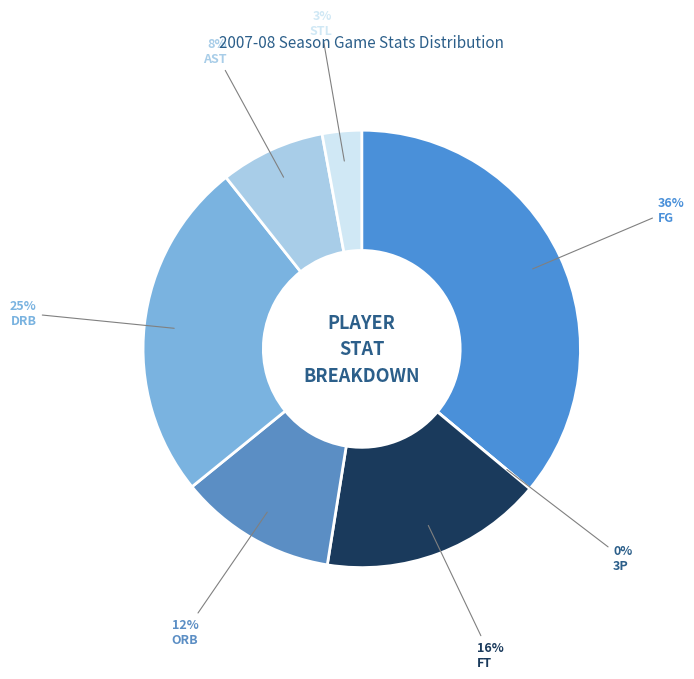

Do ORB and DRB together represent more than half of the pie?

No